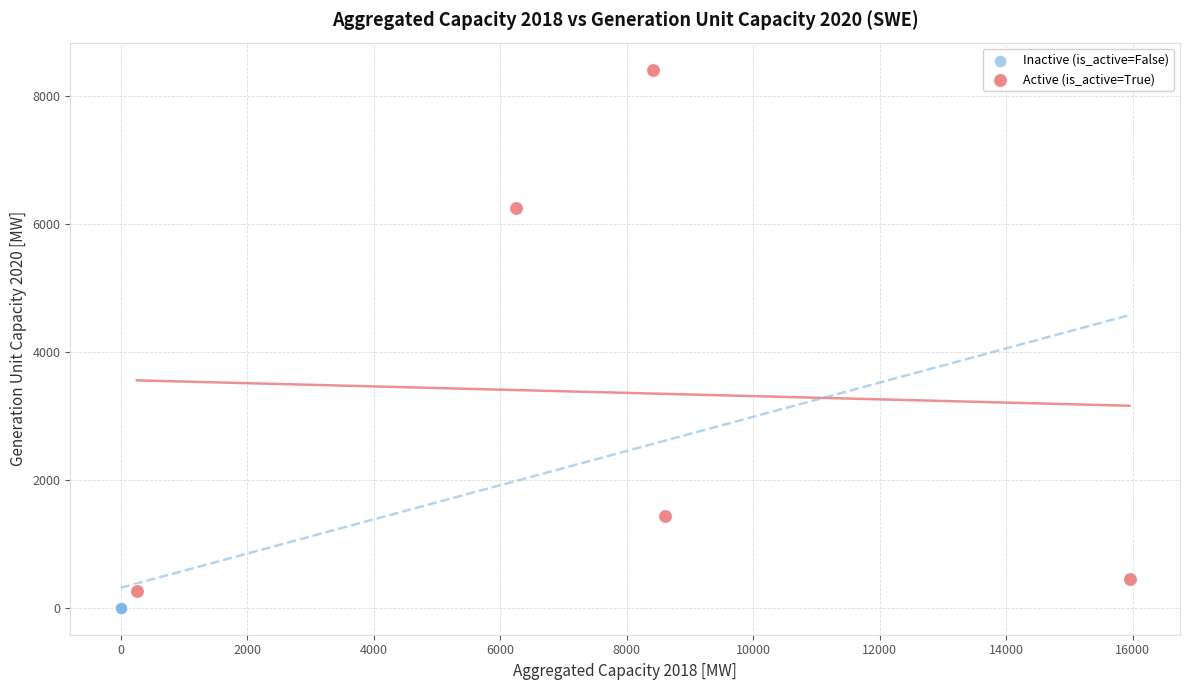

Which series contains the highest Y value?

Active (is_active=True)